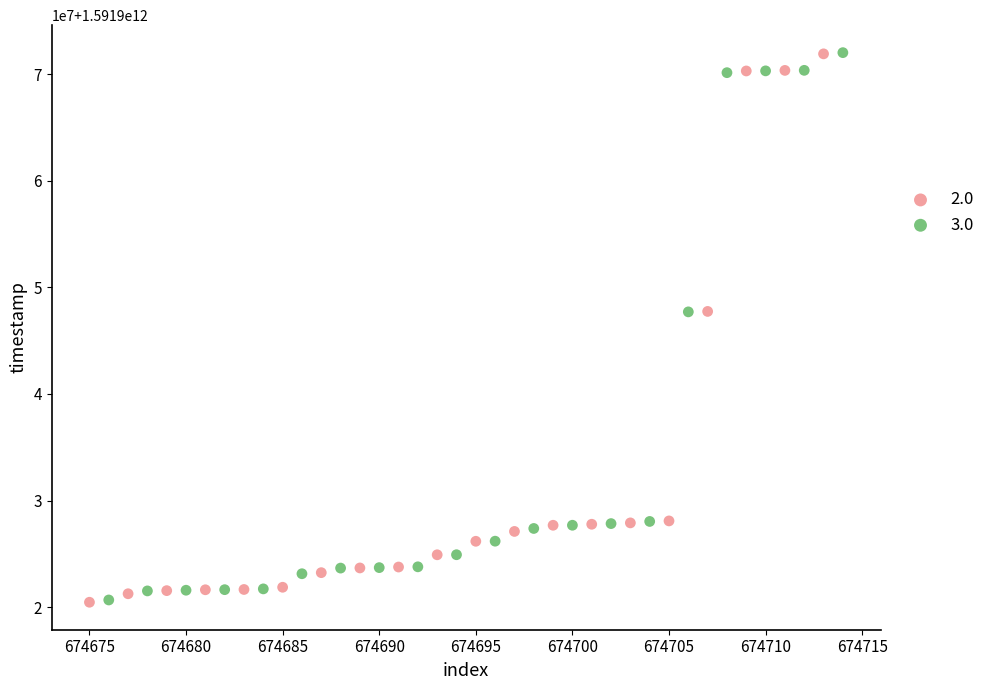

What are all the series names shown in the legend?

2.0, 3.0